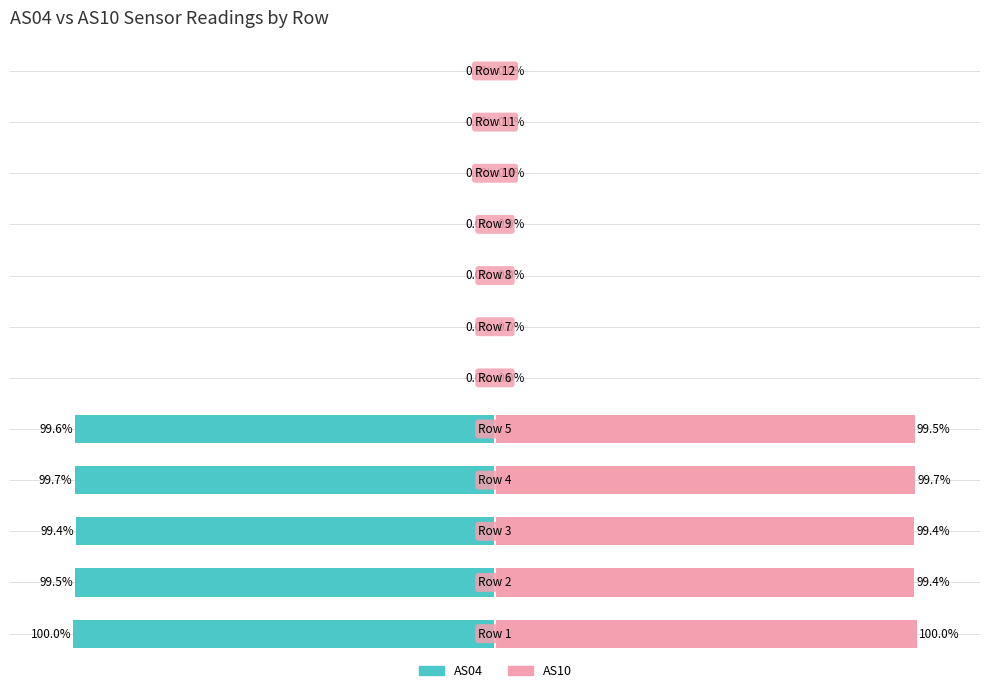

Which series changed the most between 4 and 11?

AS04